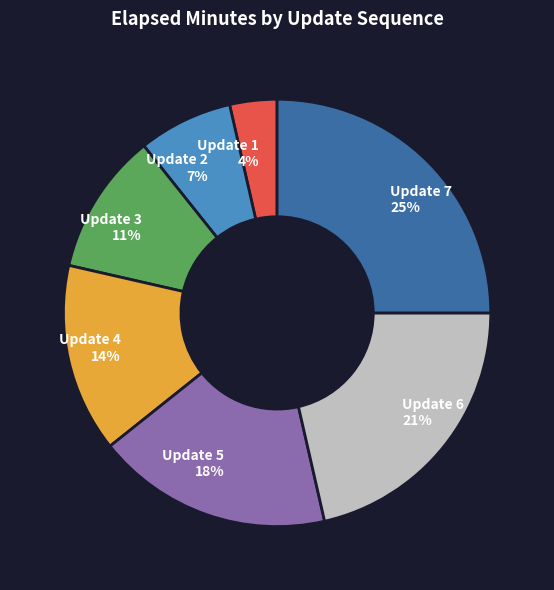

To the nearest percent, what is the difference between the largest and smallest slice percentages?

21%